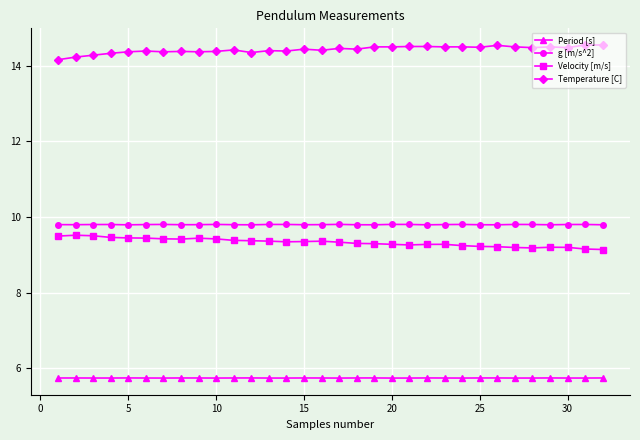

How many lines are shown in the chart?

4